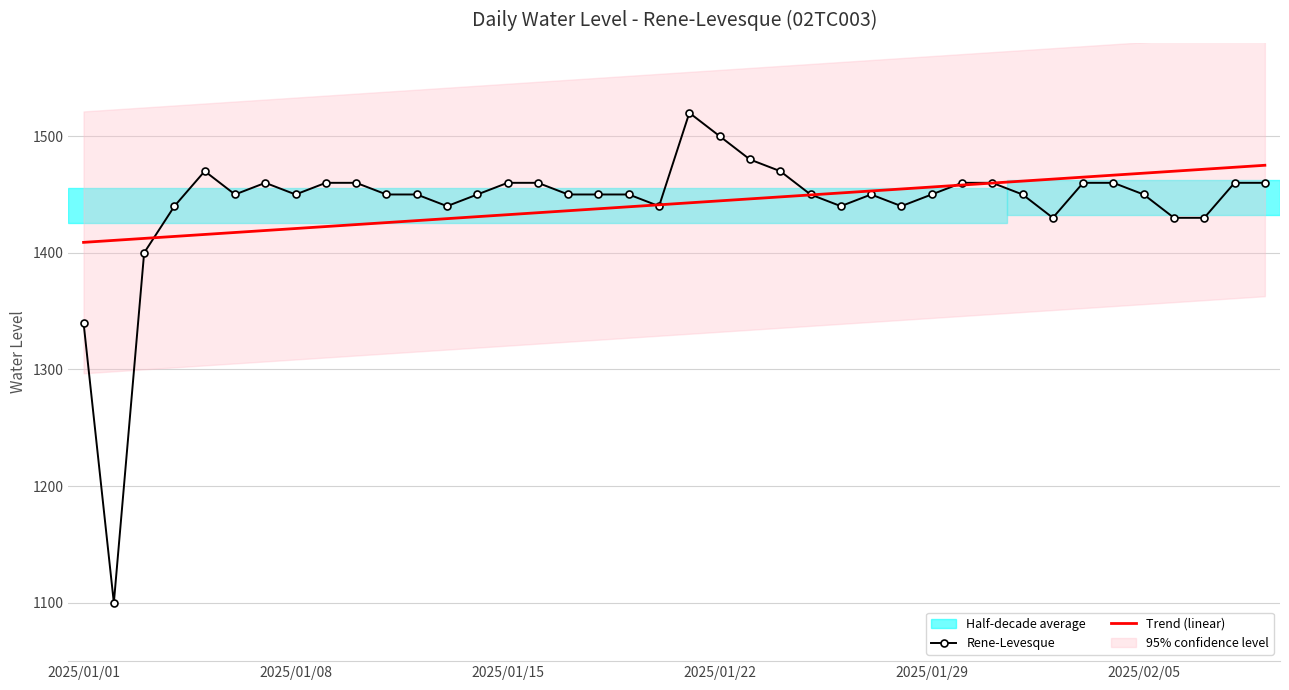

What is the value of the Trend (linear) point at the 9th from the left?

1422.5